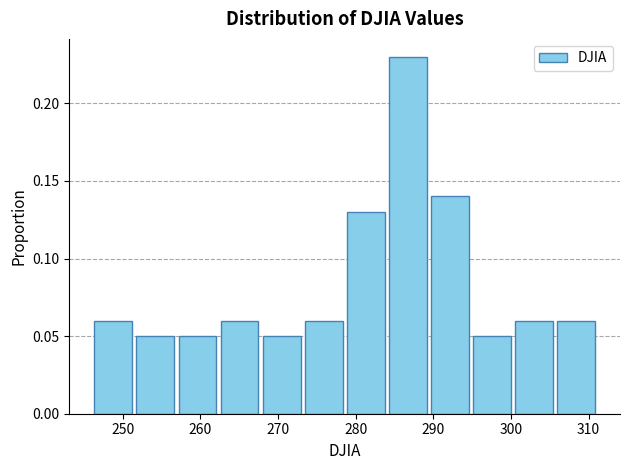

Over which range of the x-axis is the bar tallest?

284 to 289